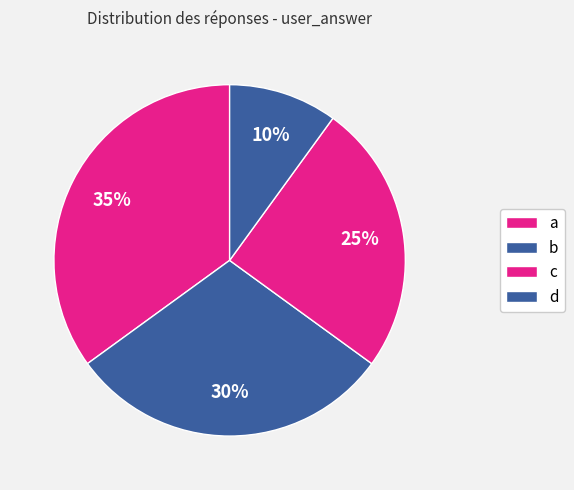

To the nearest percent, what is the difference between the a and b slice percentages?

5%